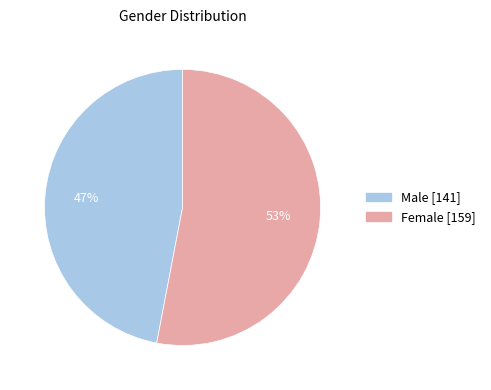

Rank the categories by value from lowest to highest.

Male, Female